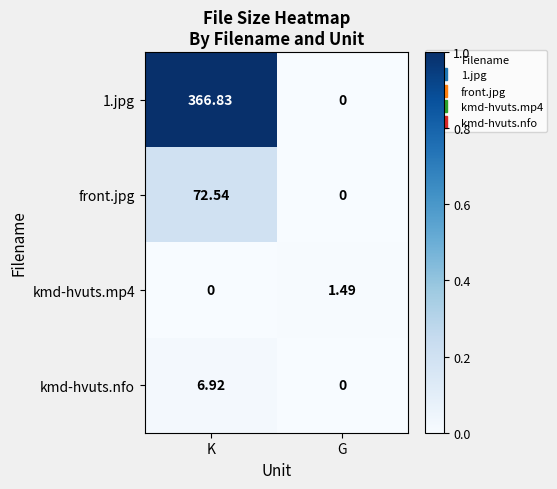

At which category is the sum across all series the highest?

K